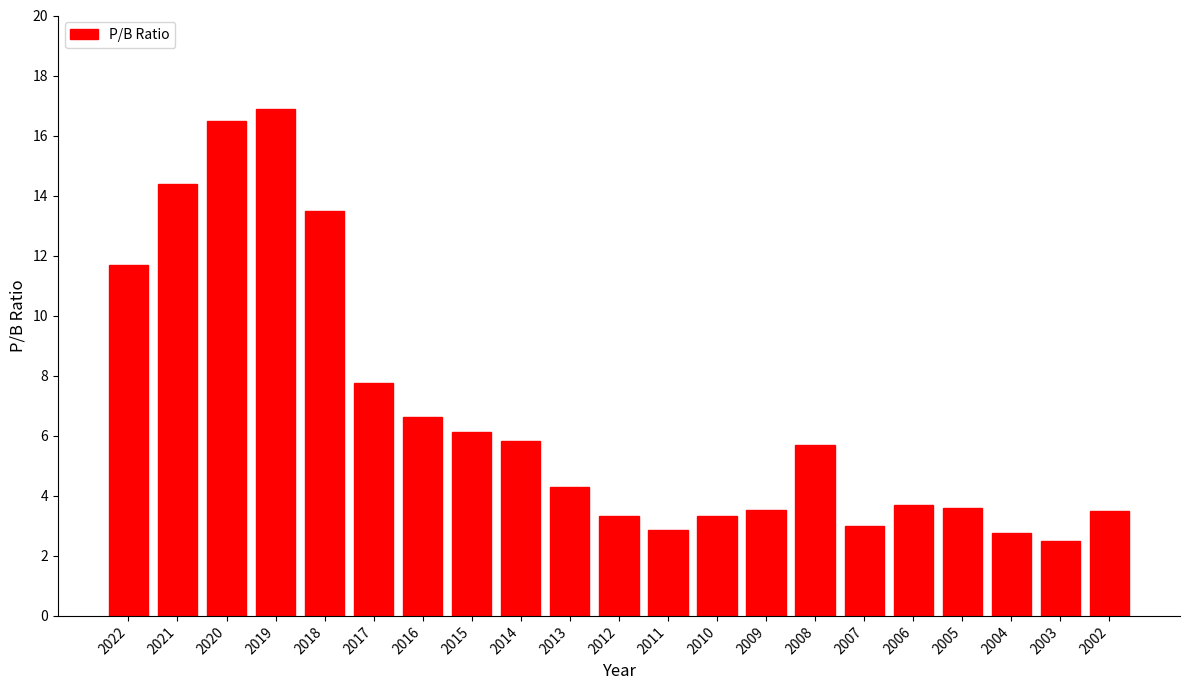

Reading left to right, extract all data points from this chart.

11.7	14.4	16.5	16.9	13.5	7.8	6.6	6.1	5.8	4.3	3.3	2.9	3.3	3.5	5.7	3.0	3.7	3.6	2.8	2.5	3.5